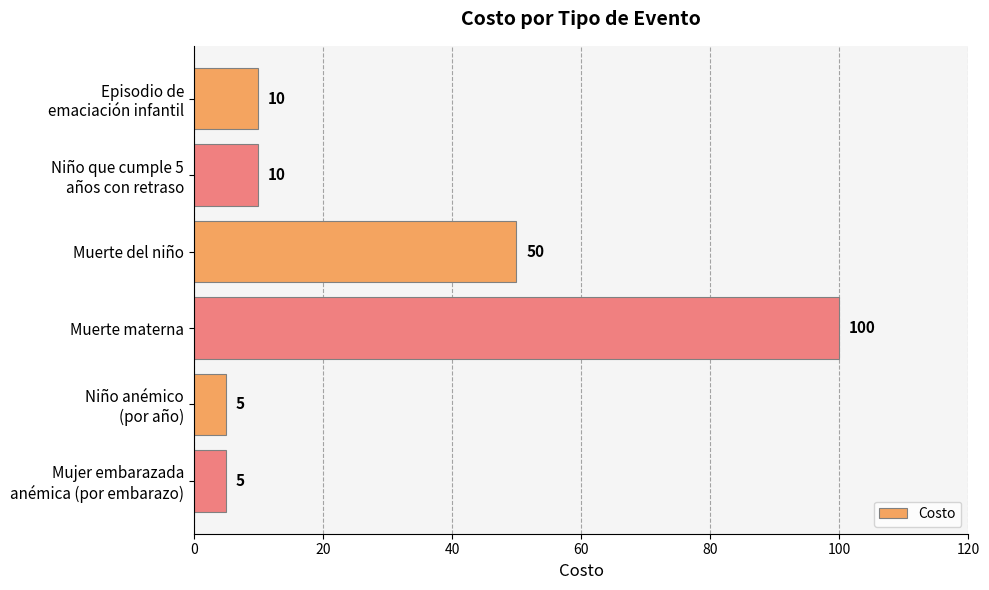

What is the minimum value shown in the chart?

5